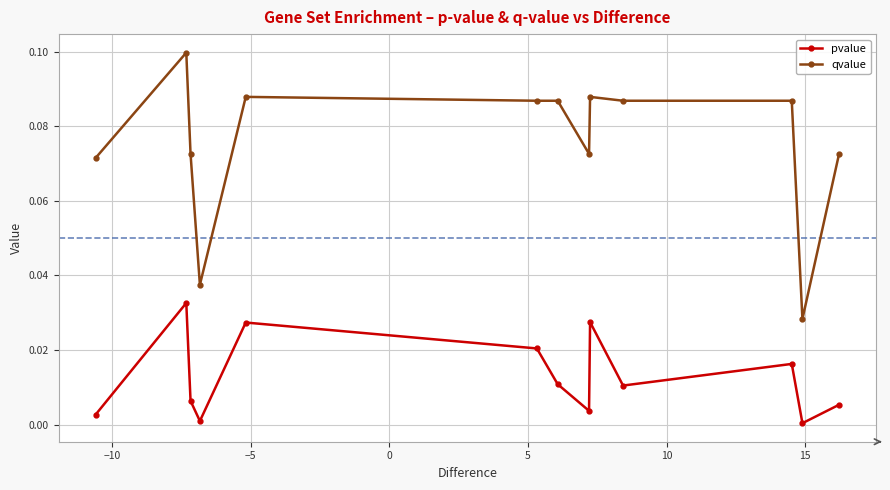

Rank the series by their maximum value, from lowest to highest.

pvalue, qvalue